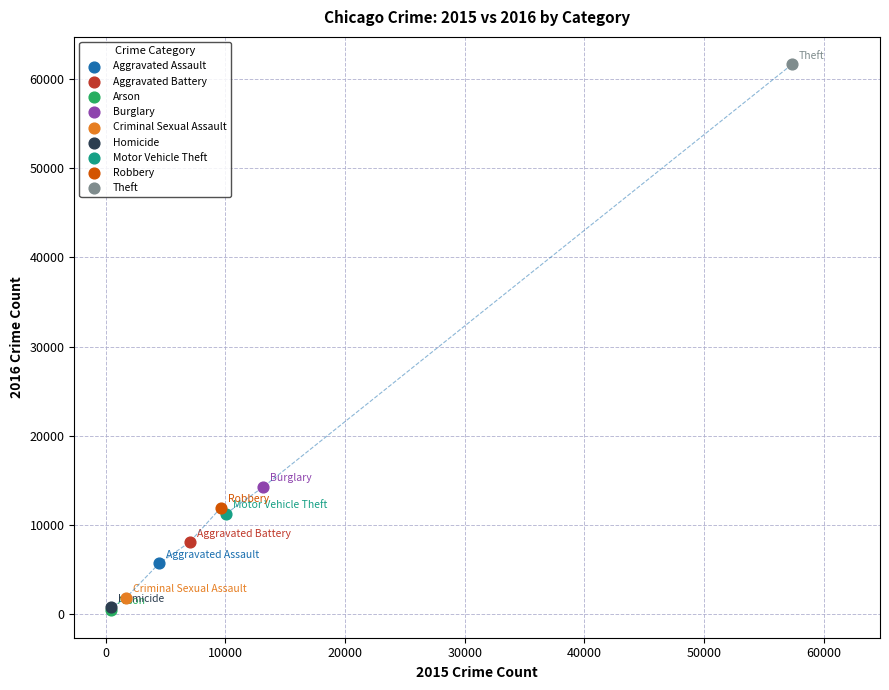

What are all the series names shown in the legend?

Aggravated Assault, Aggravated Battery, Arson, Burglary, Criminal Sexual Assault, Homicide, Motor Vehicle Theft, Robbery, Theft